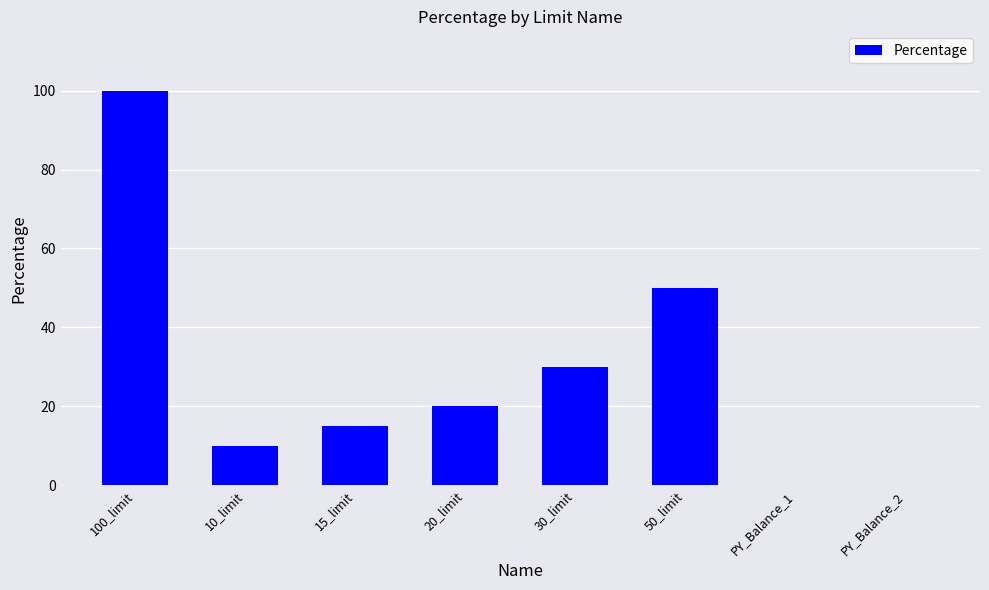

What is the sum of all values?

225